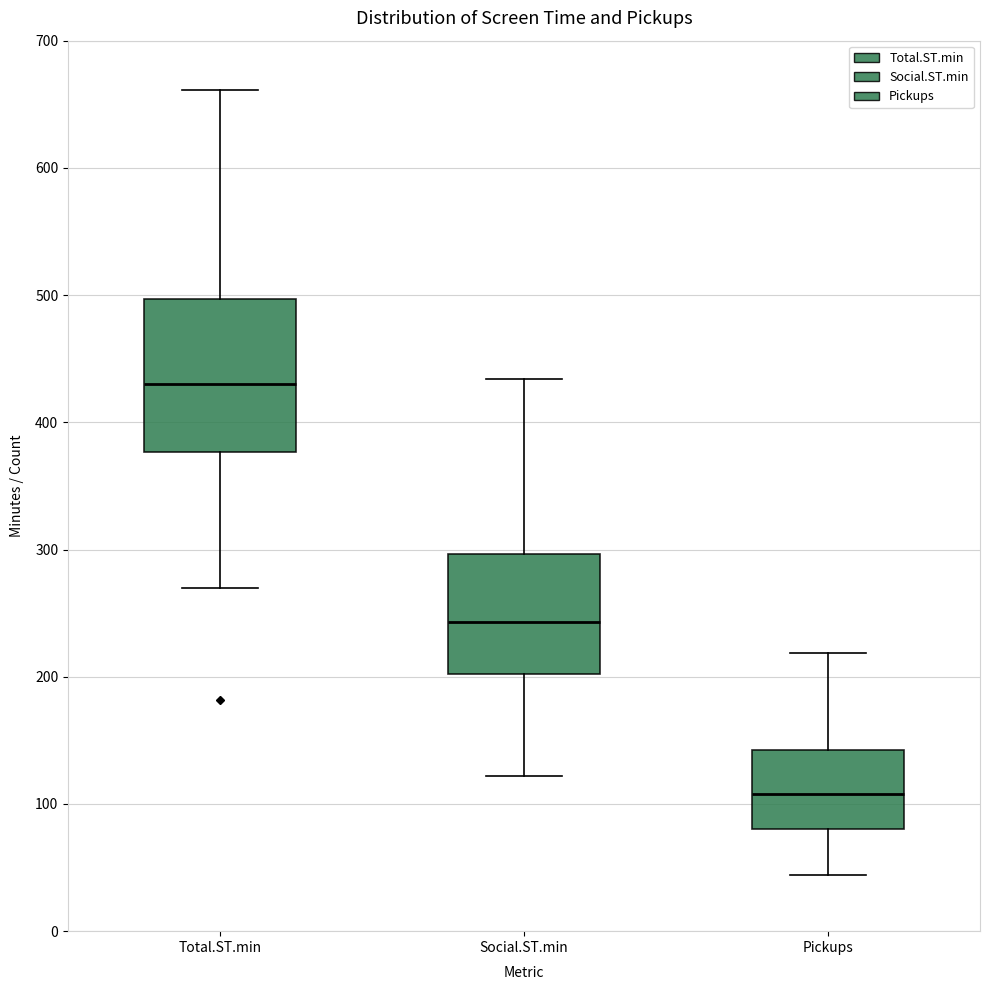

Which box's median line is the highest?

Total.ST.min